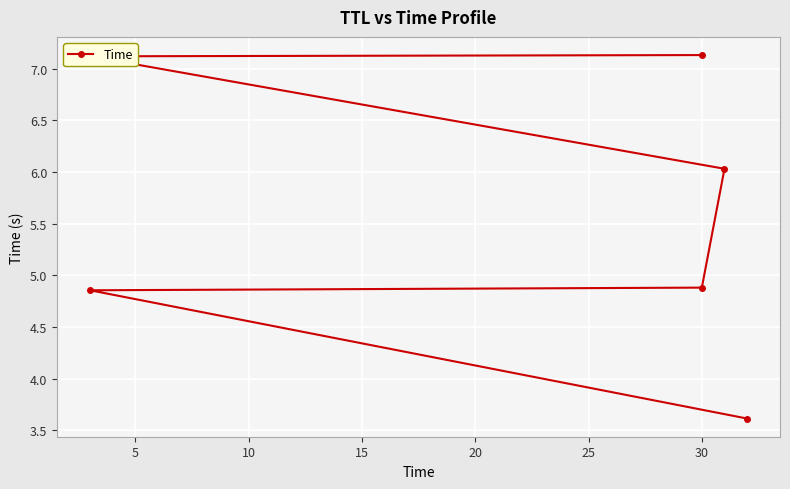

What is the difference between the maximum and minimum values?

3.5